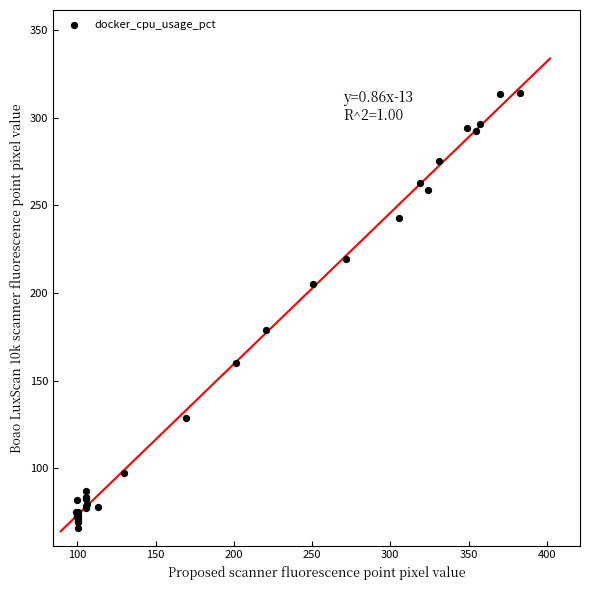

What Y value in the scatter plot is closest to 190?

178.9